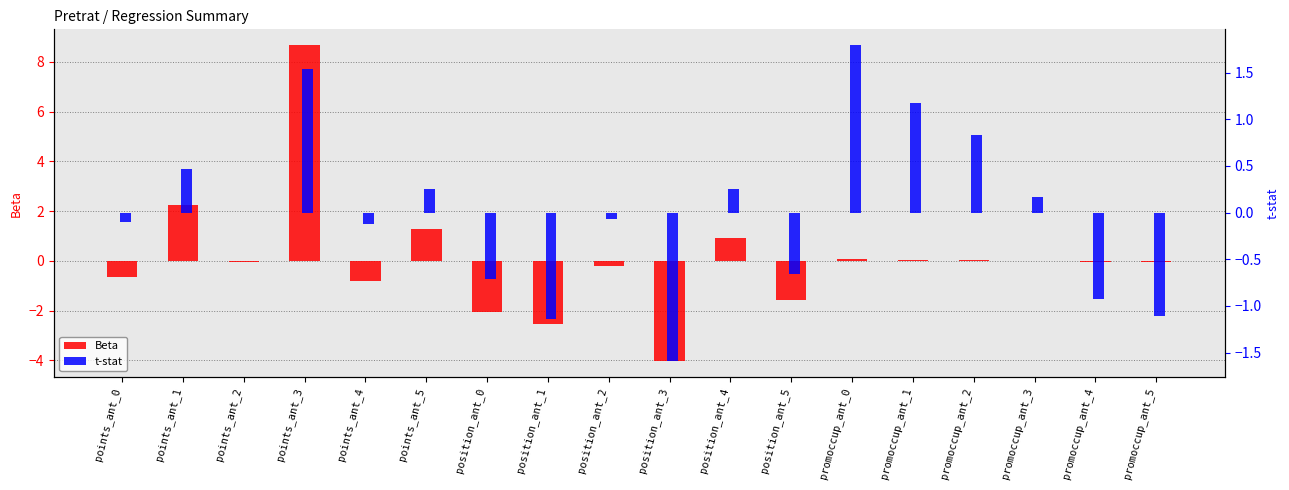

What is the difference between the maximum and minimum values in the t-stat series?

3.4